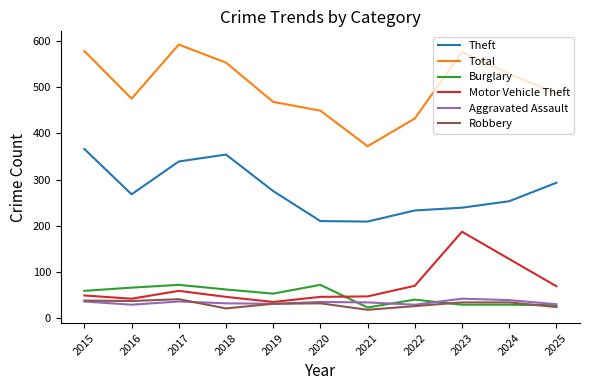

What is the spread (max minus min) of values at 2016?

446